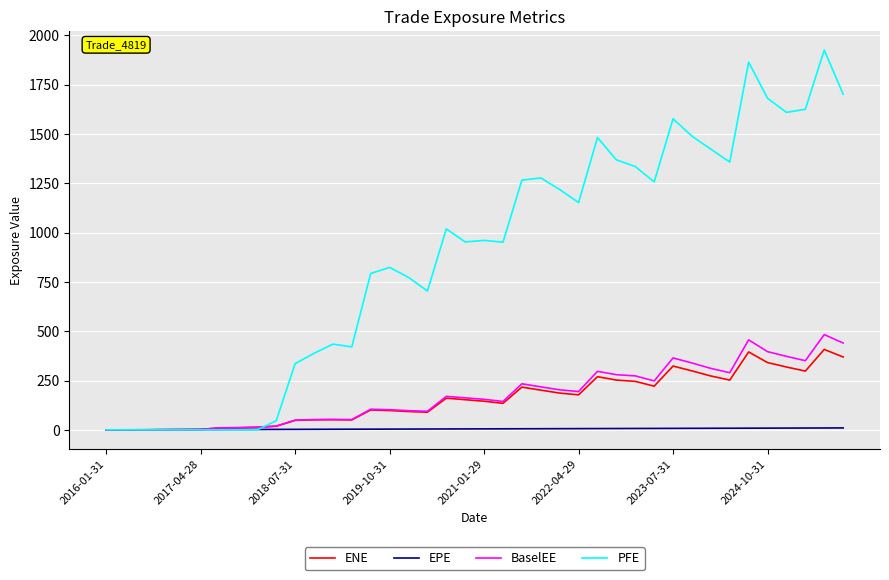

Which series has the largest range (max minus min)?

PFE